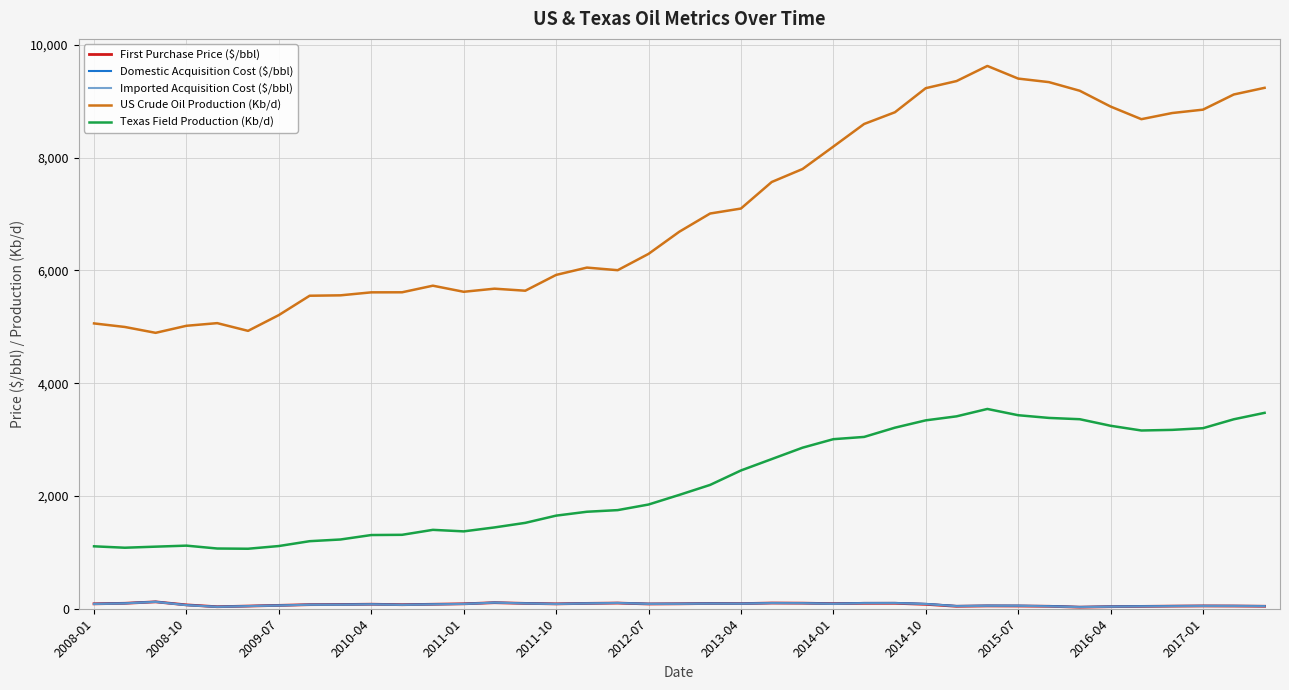

What is the maximum value for Texas Field Production (Kb/d)?

3543.0